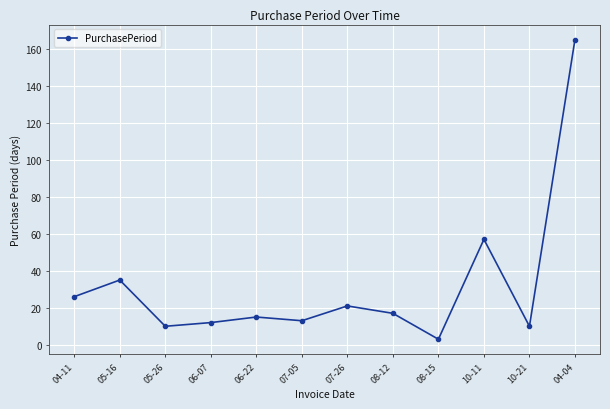

What is the difference between the values at 10-21 and 07-05?

3